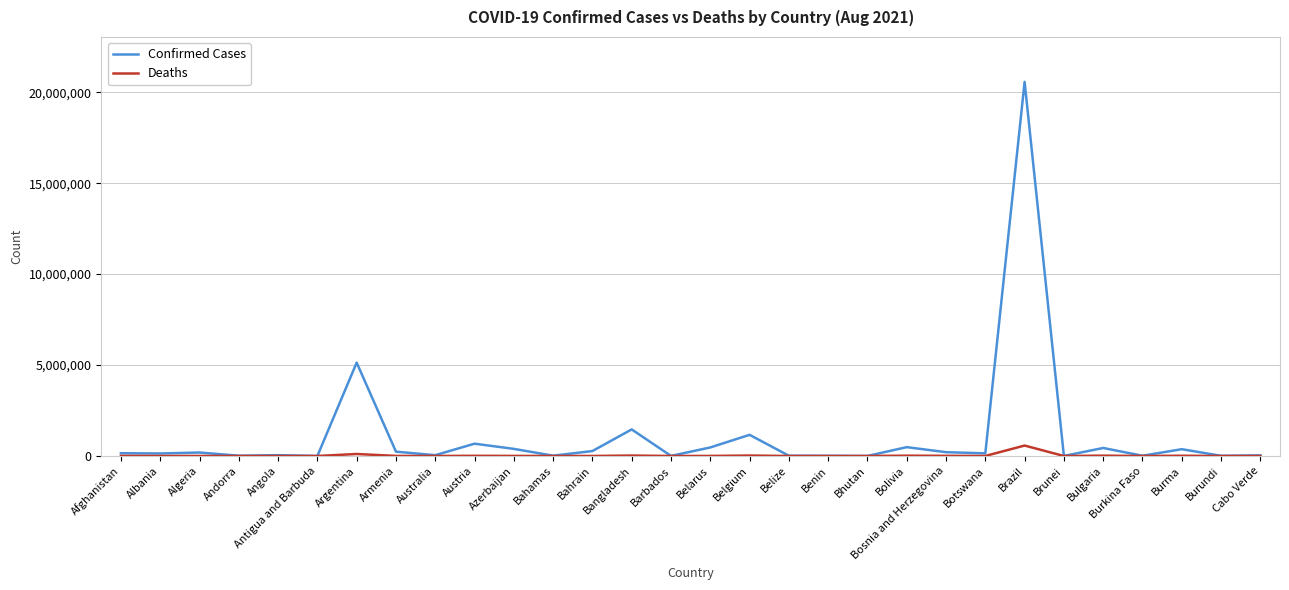

At which label is Confirmed Cases closest to 10286190?

Argentina